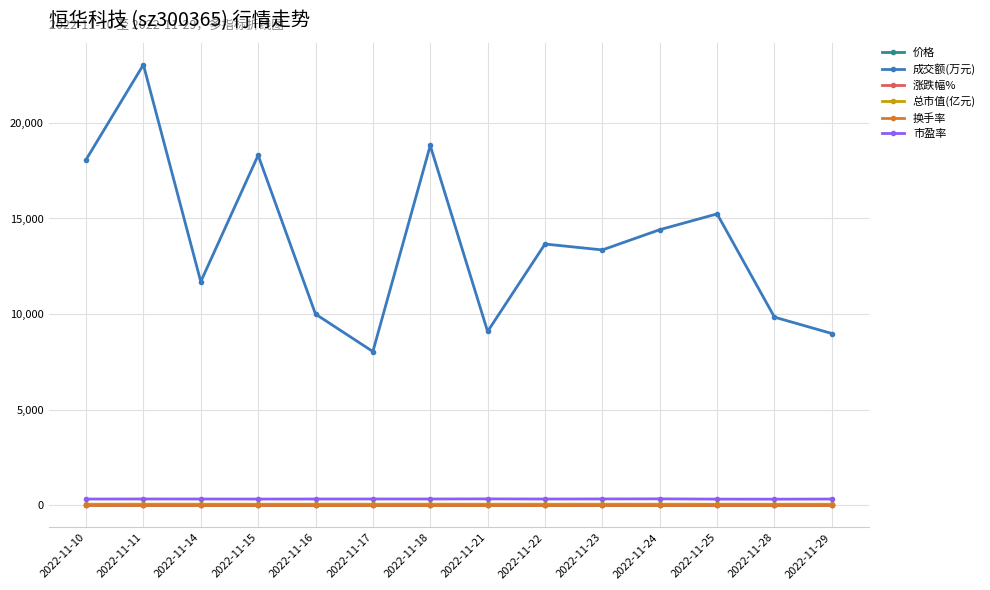

What are all the series names shown in the legend?

价格, 成交额(万元), 涨跌幅%, 总市值(亿元), 换手率, 市盈率